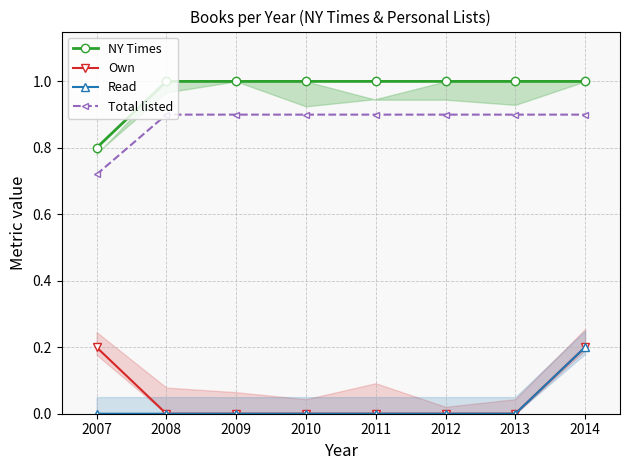

Reading left to right, extract all data points from this chart.

NY Times: 0.8	1.0	1.0	1.0	1.0	1.0	1.0	1.0
Own: 0.2	0.0	0.0	0.0	0.0	0.0	0.0	0.2
Read: 0.0	0.0	0.0	0.0	0.0	0.0	0.0	0.2
Total listed: 0.7	0.9	0.9	0.9	0.9	0.9	0.9	0.9